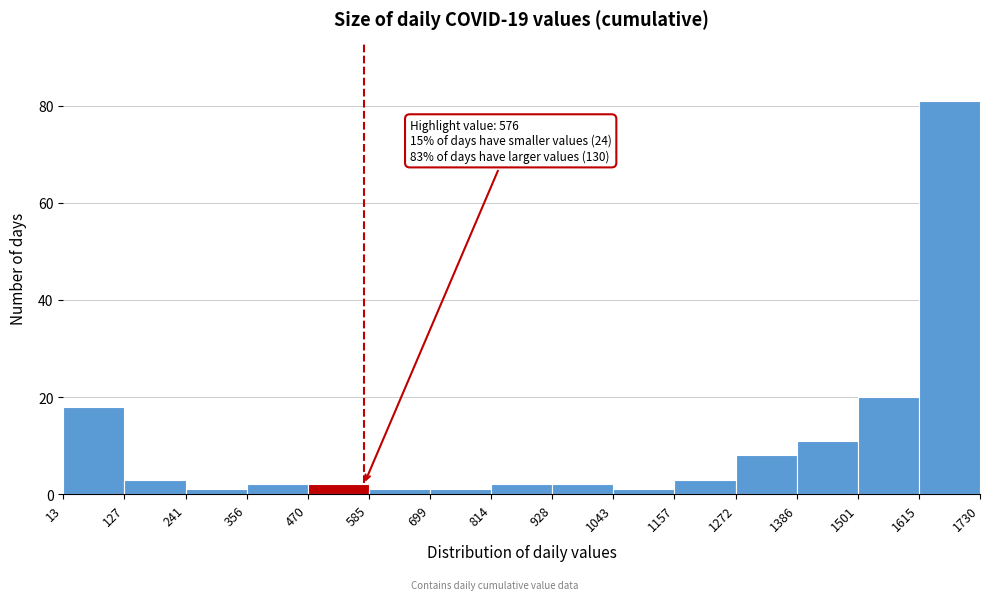

Which range on the x-axis has the tallest bar?

1615 to 1730